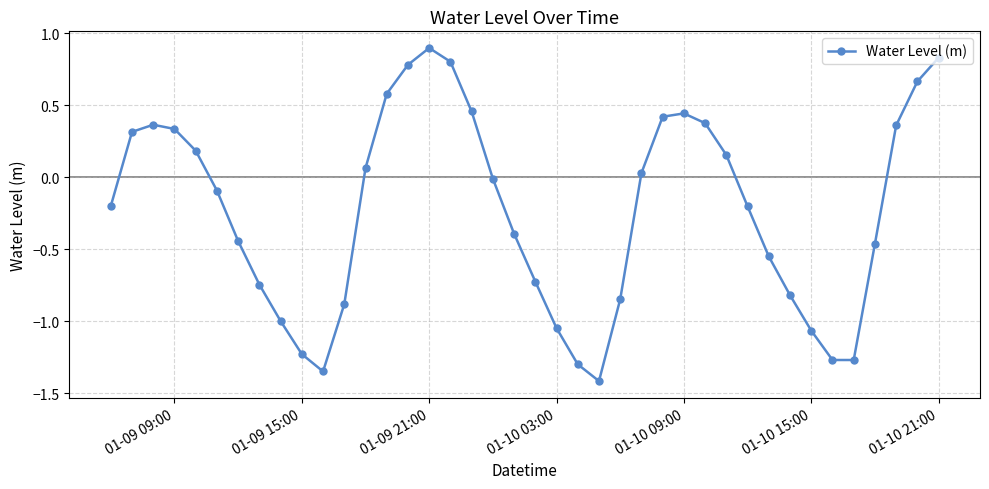

What is the greatest value displayed?

0.9